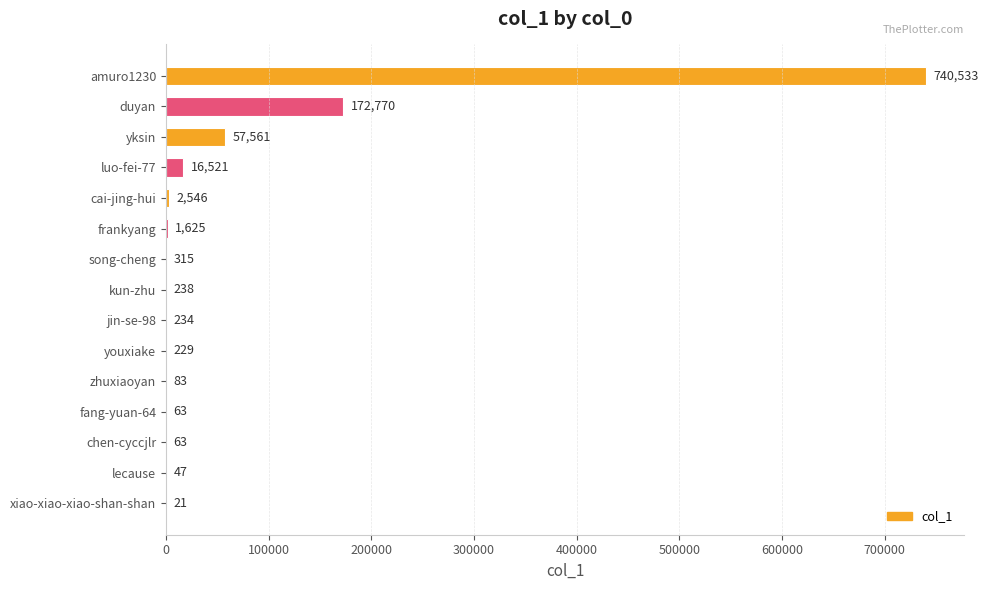

Reading top to bottom, transcribe all the data shown in this chart.

amuro1230=740533	duyan=172770	yksin=57561	luo-fei-77=16521	cai-jing-hui=2546	frankyang=1625	song-cheng=315	kun-zhu=238	jin-se-98=234	youxiake=229	zhuxiaoyan=83	fang-yuan-64=63	chen-cyccjlr=63	lecause=47	xiao-xiao-xiao-shan-shan=21